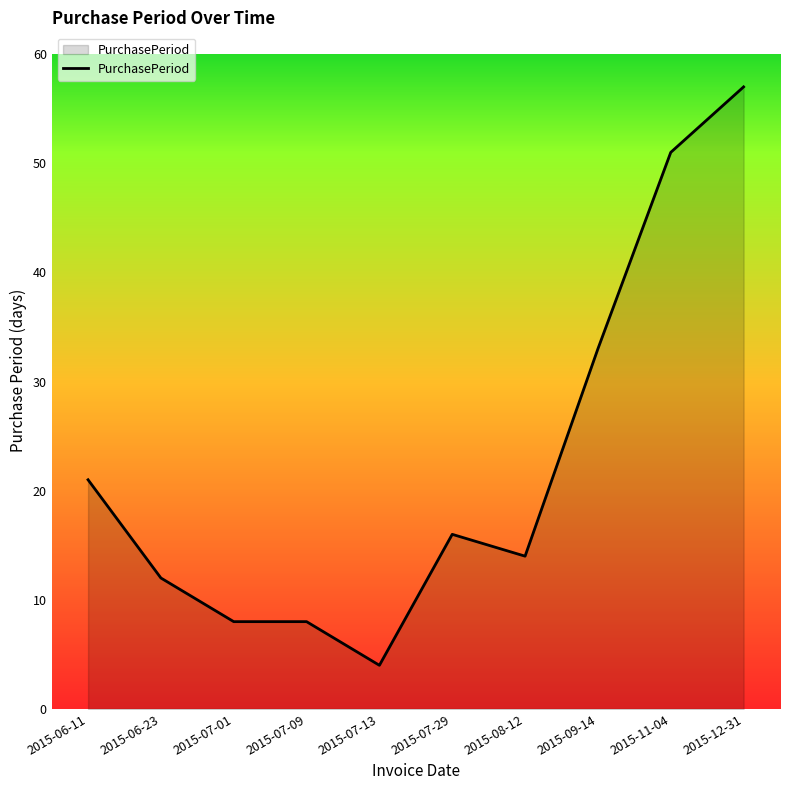

What is the greatest value displayed?

57